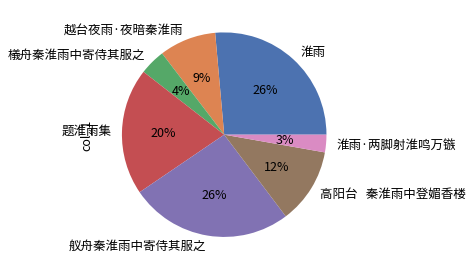

To the nearest percent, what is the difference between the 题淮雨集 and 淮雨·两脚射淮鸣万镞 slice percentages?

17%